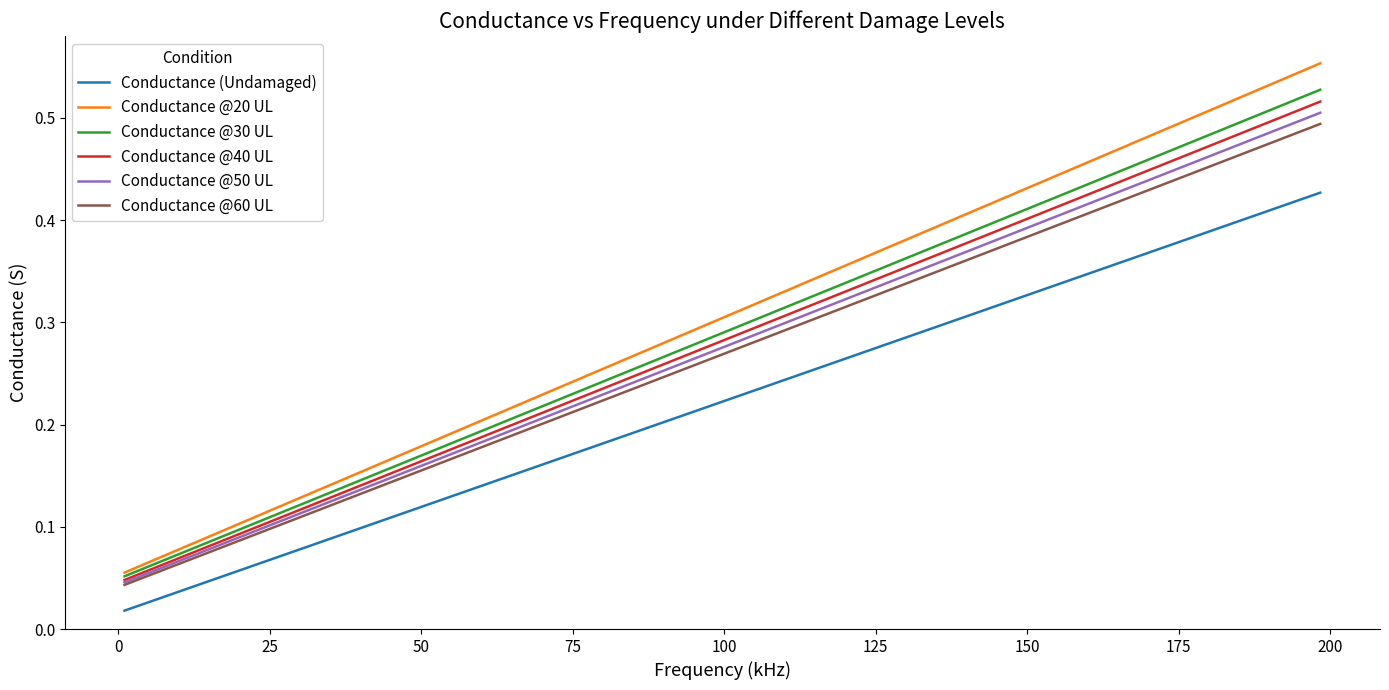

Which series has the largest range (max minus min)?

Conductance @20 UL